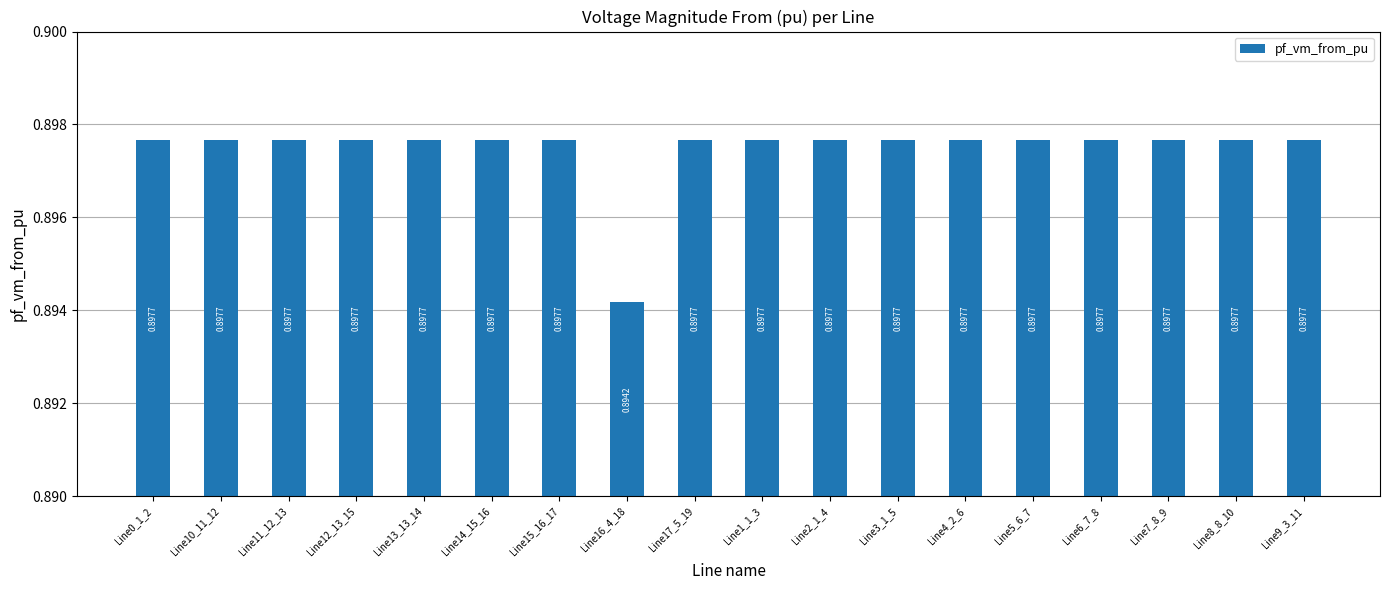

What is the sum of all values?

16.2